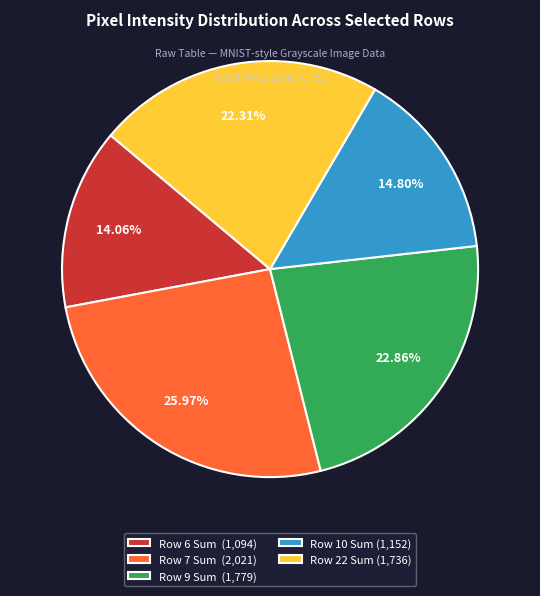

Between Row 7 Sum (2,021) and Row 22 Sum (1,736), which is larger?

Row 7 Sum (2,021)